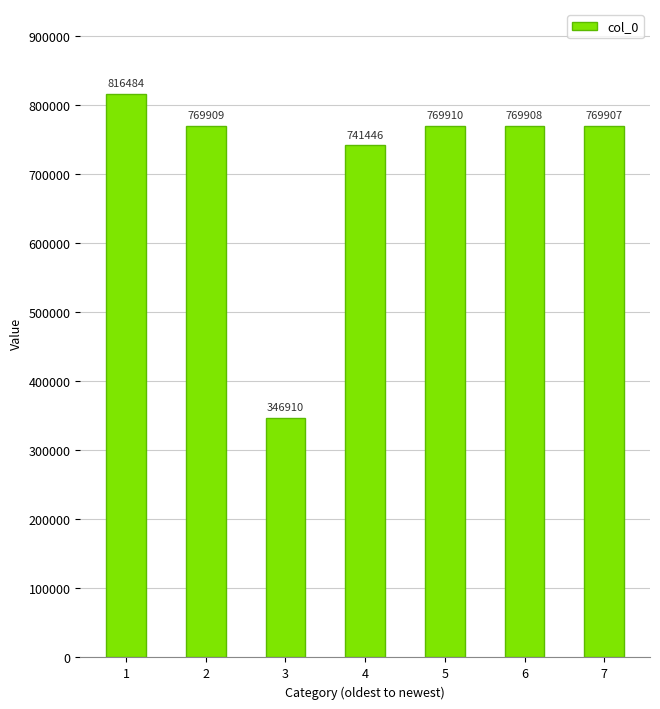

What is the smallest value displayed?

346910